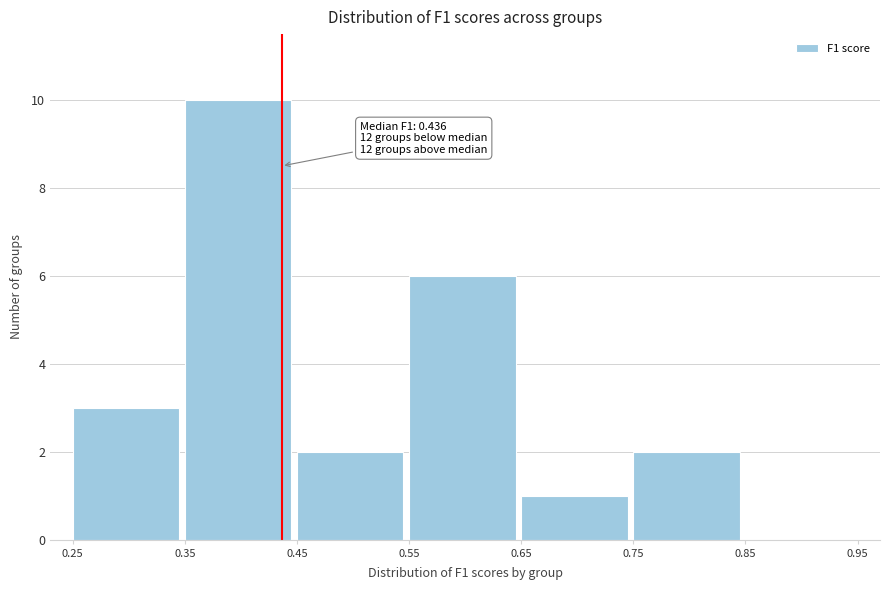

Which range on the x-axis has the tallest bar?

0.35 to 0.45